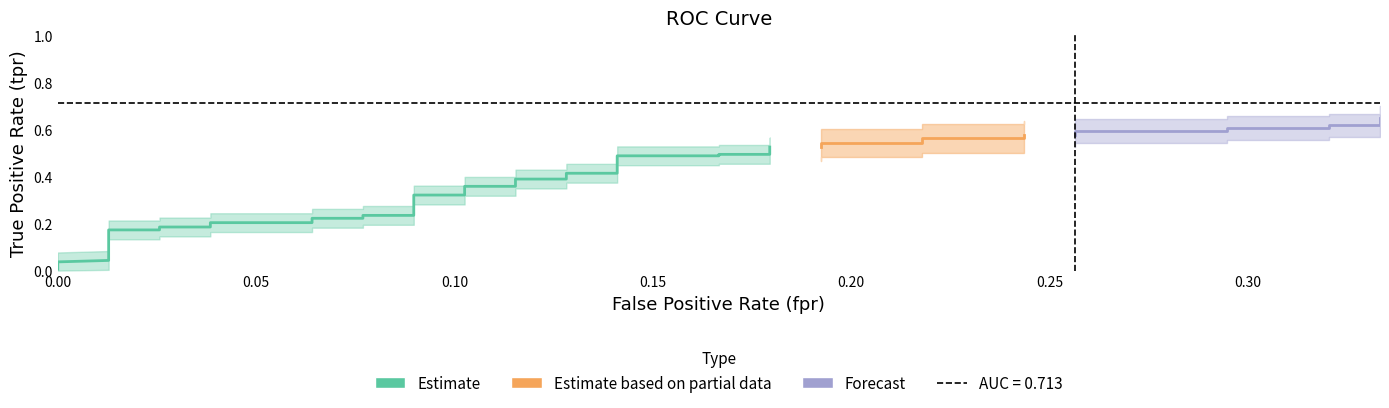

Which has a higher value, 35 or 24?

35